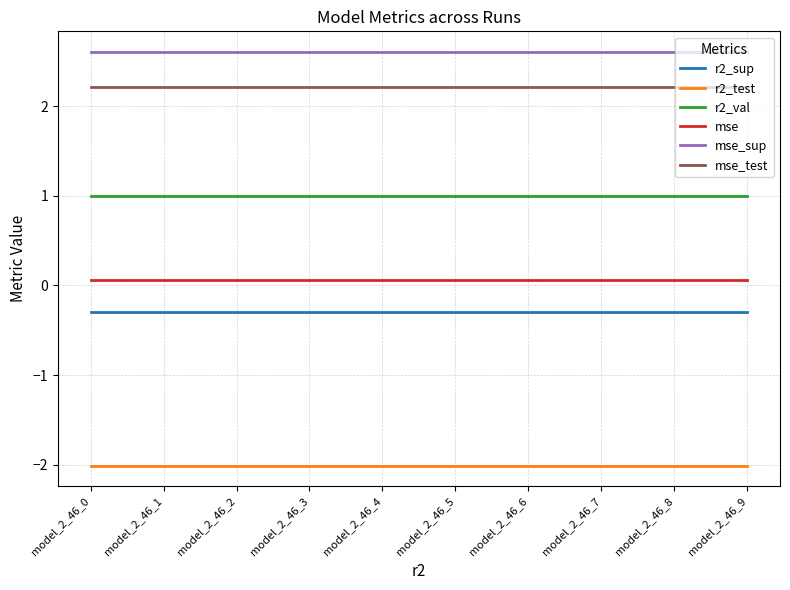

True or false: r2_val and r2_test intersect in this chart.

False